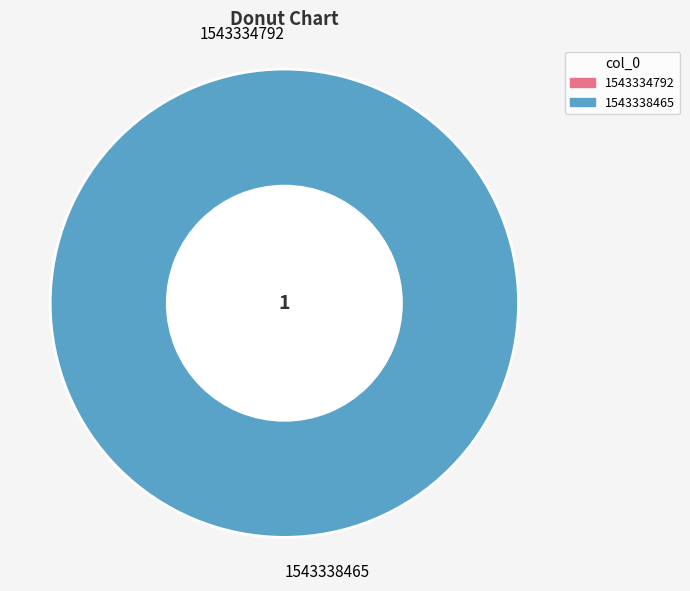

Is it true that 1543338465 is 100% of the pie?

True